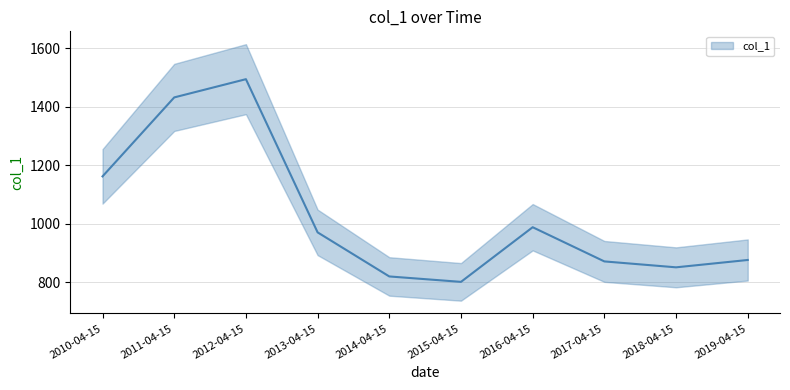

Reading left to right, what are all the values shown in this chart?

2010-04-15=1162.0	2011-04-15=1431.5	2012-04-15=1493.7	2013-04-15=971.0	2014-04-15=820.5	2015-04-15=802.0	2016-04-15=988.5	2017-04-15=871.8	2018-04-15=851.7	2019-04-15=876.7